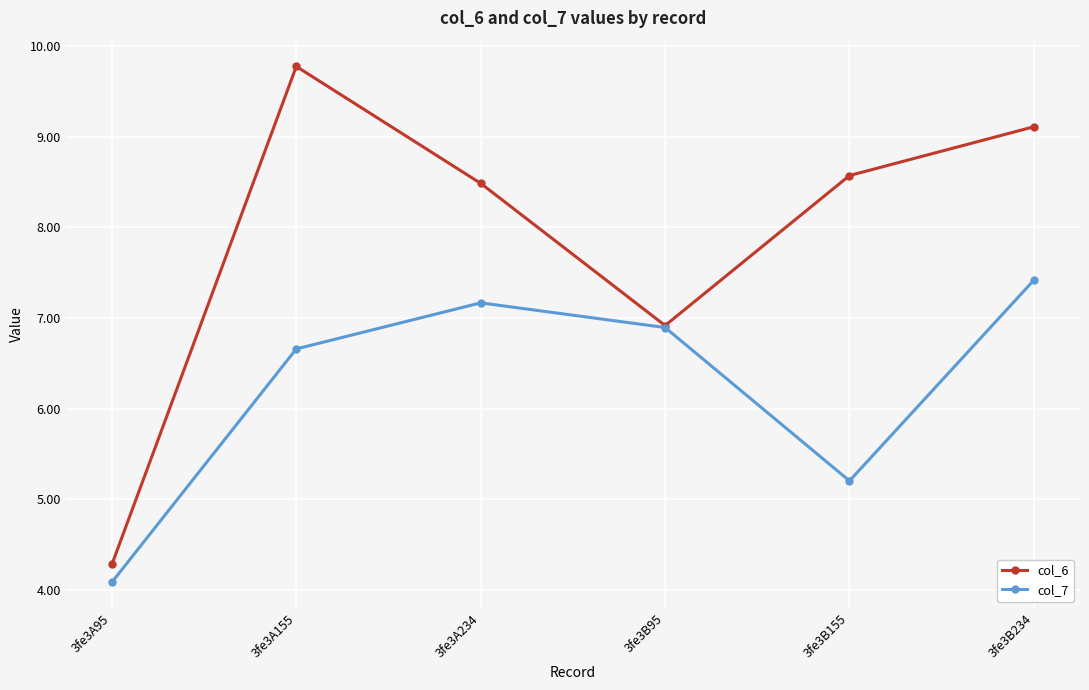

Reading right to left, transcribe all the data shown in this chart.

col_6: 3fe3B234=9.1	3fe3B155=8.6	3fe3B95=6.9	3fe3A234=8.5	3fe3A155=9.8	3fe3A95=4.3
col_7: 3fe3B234=7.4	3fe3B155=5.2	3fe3B95=6.9	3fe3A234=7.2	3fe3A155=6.7	3fe3A95=4.1